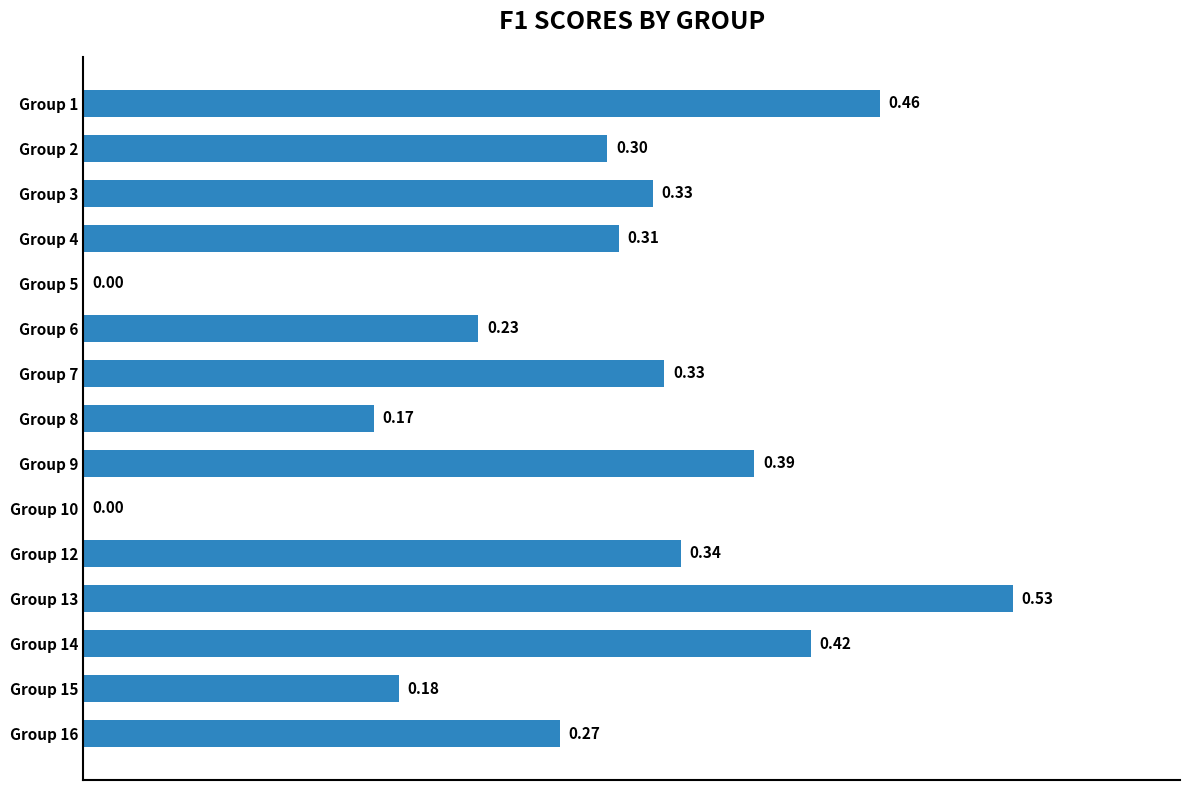

How many categories are shown in the chart?

15